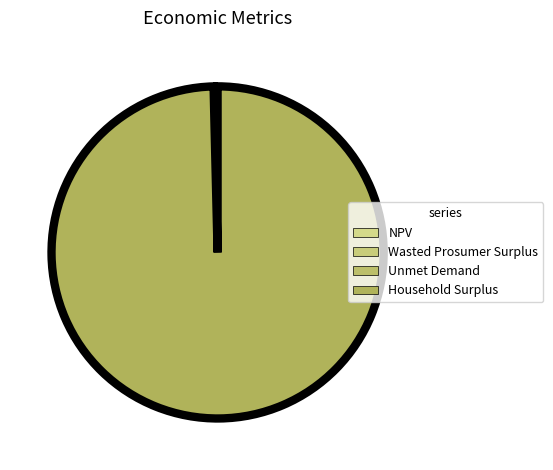

Rank the categories by value from lowest to highest.

Unmet Demand, Wasted Prosumer Surplus, NPV, Household Surplus